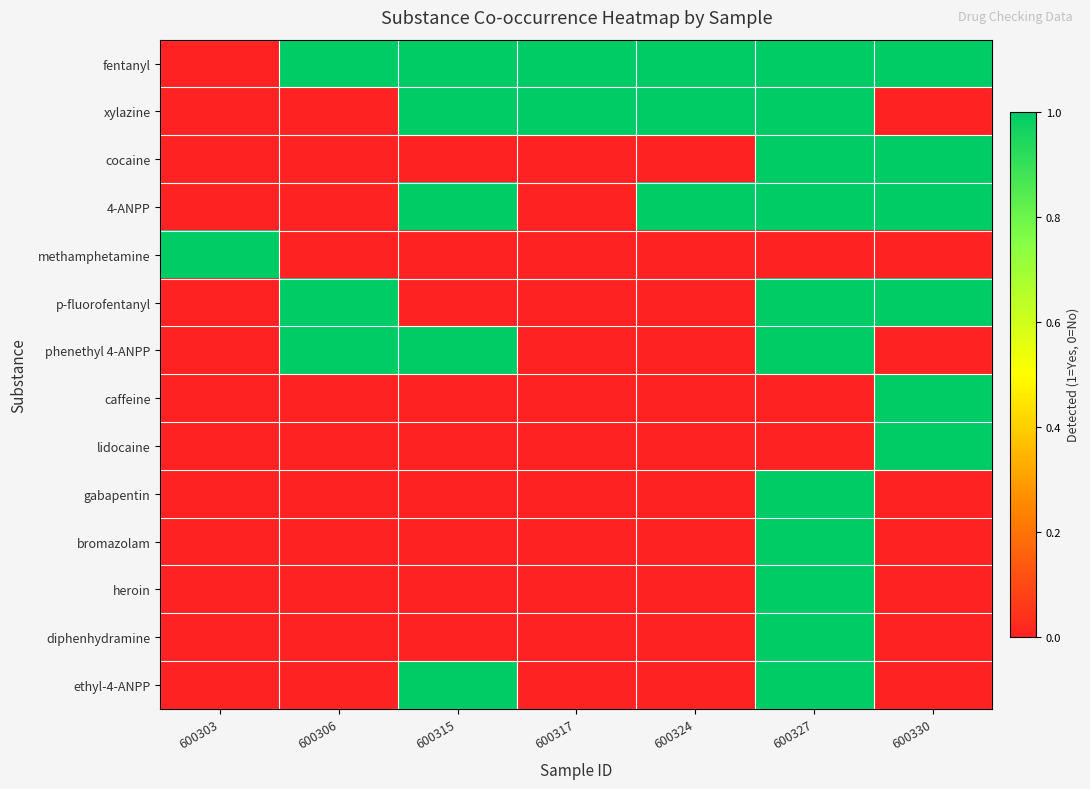

Reading right to left, what are all the values shown in this chart?

fentanyl: 600330=1	600327=1	600324=1	600317=1	600315=1	600306=1	600303=0
xylazine: 600330=0	600327=1	600324=1	600317=1	600315=1	600306=0	600303=0
cocaine: 600330=1	600327=1	600324=0	600317=0	600315=0	600306=0	600303=0
4-ANPP: 600330=1	600327=1	600324=1	600317=0	600315=1	600306=0	600303=0
methamphetamine: 600330=0	600327=0	600324=0	600317=0	600315=0	600306=0	600303=1
p-fluorofentanyl: 600330=1	600327=1	600324=0	600317=0	600315=0	600306=1	600303=0
phenethyl 4-ANPP: 600330=0	600327=1	600324=0	600317=0	600315=1	600306=1	600303=0
caffeine: 600330=1	600327=0	600324=0	600317=0	600315=0	600306=0	600303=0
lidocaine: 600330=1	600327=0	600324=0	600317=0	600315=0	600306=0	600303=0
gabapentin: 600330=0	600327=1	600324=0	600317=0	600315=0	600306=0	600303=0
bromazolam: 600330=0	600327=1	600324=0	600317=0	600315=0	600306=0	600303=0
heroin: 600330=0	600327=1	600324=0	600317=0	600315=0	600306=0	600303=0
diphenhydramine: 600330=0	600327=1	600324=0	600317=0	600315=0	600306=0	600303=0
ethyl-4-ANPP: 600330=0	600327=1	600324=0	600317=0	600315=1	600306=0	600303=0